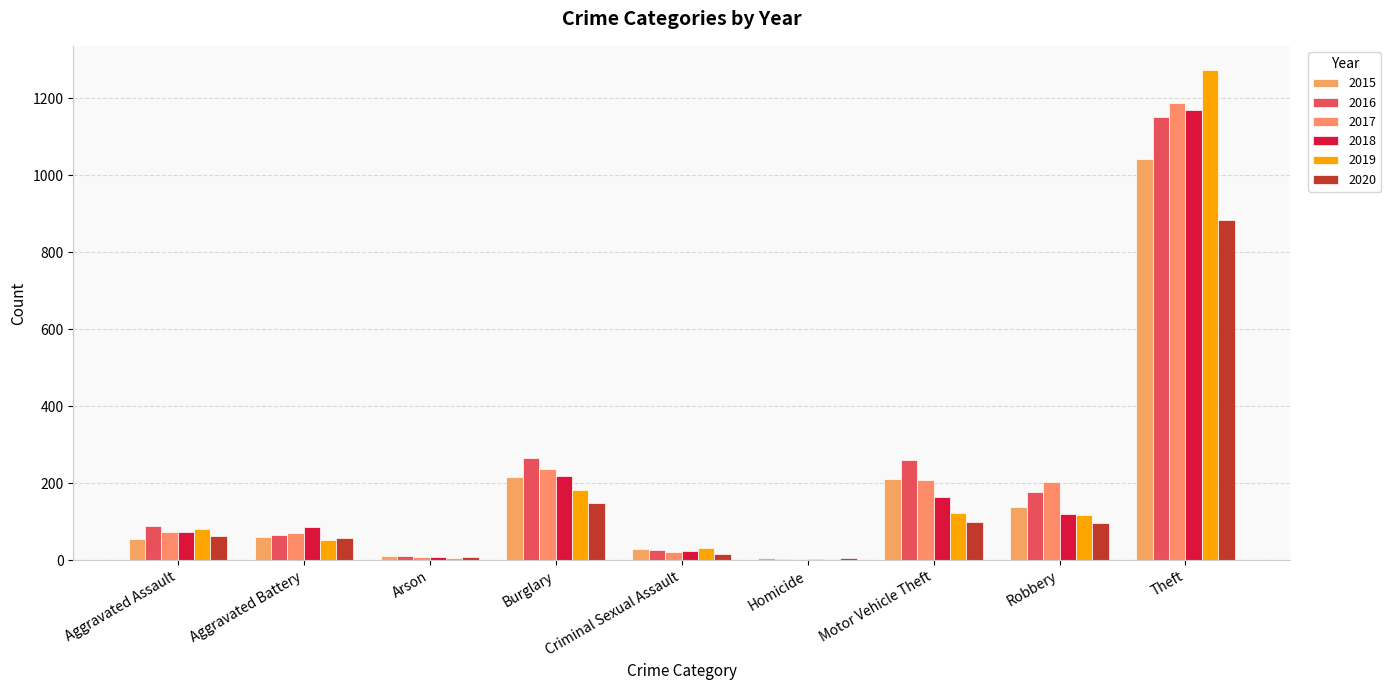

Is the value of 2018 at Aggravated Battery greater than the value of 2017 at Aggravated Assault?

Yes